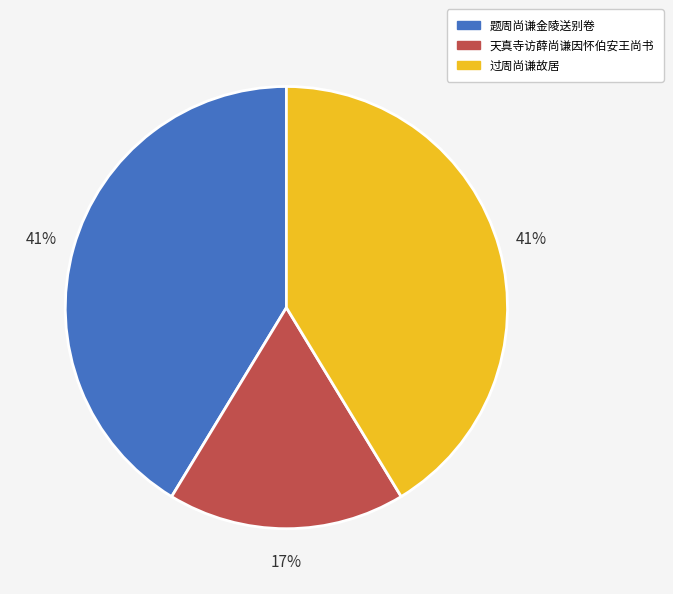

Is 过周尚谦故居 the majority of the pie?

No